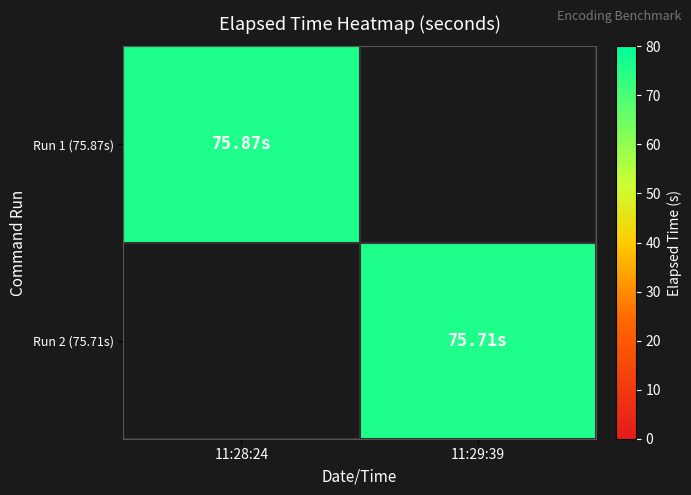

Which category has the highest value across all series?

11:28:24